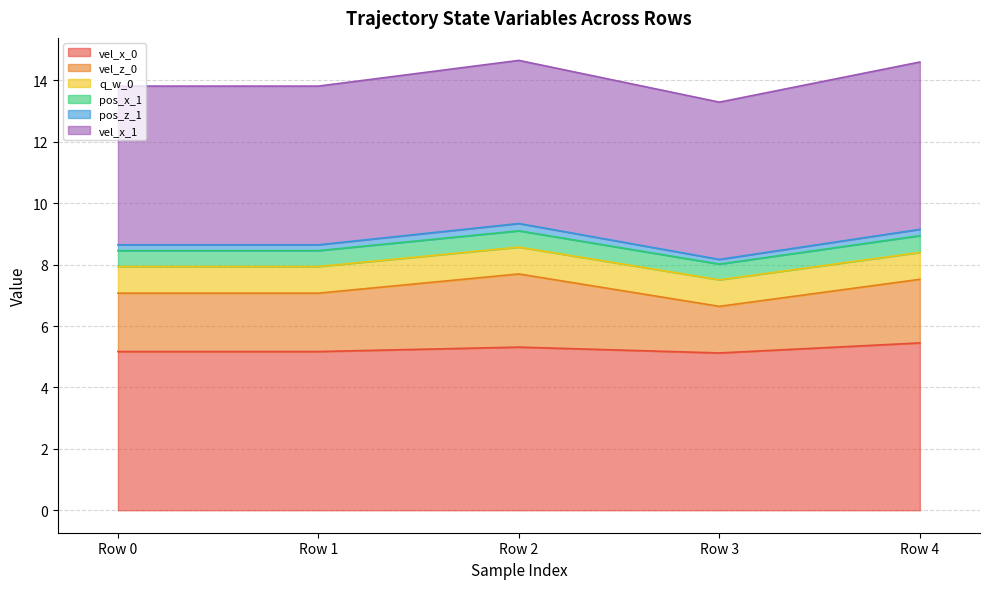

At which category does vel_x_0 reach its first local peak?

Row 2